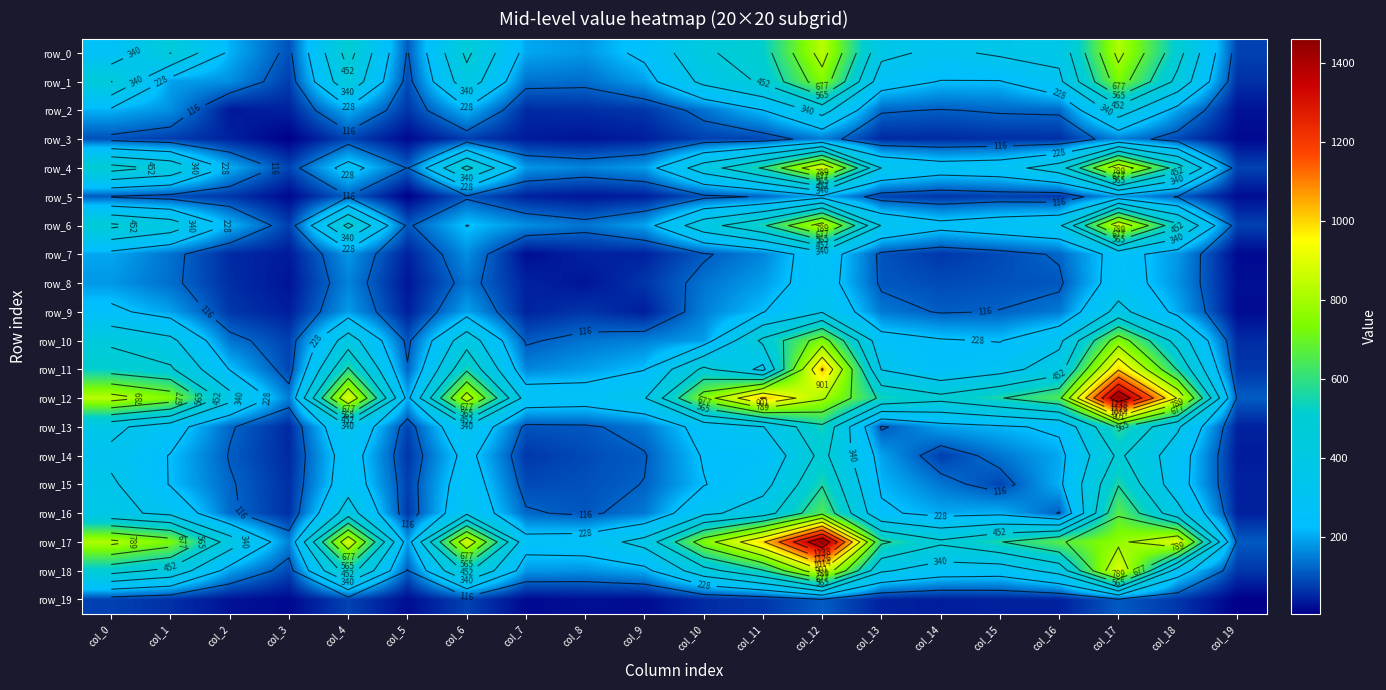

Reading left to right, transcribe all the data shown in this chart.

row_0: 265	457	209	98	496	110	476	197	179	249	433	518	834	368	315	358	369	819	495	80
row_1: 457	189	170	76	429	90	408	136	131	189	367	469	743	276	224	223	316	732	422	60
row_2: 209	170	33	44	205	67	213	54	58	68	137	225	381	123	112	123	127	399	191	27
row_3: 98	76	44	4	83	16	76	36	29	40	79	85	147	53	53	59	59	153	86	16
row_4: 496	429	205	83	271	114	483	178	156	184	398	577	899	340	281	294	397	882	513	82
row_5: 110	90	67	16	114	6	105	44	31	41	99	122	202	82	66	79	68	183	112	21
row_6: 476	408	213	76	483	105	231	168	139	191	410	547	850	333	260	291	320	881	479	81
row_7: 197	136	54	36	178	44	168	21	45	45	108	158	293	100	68	90	124	268	179	16
row_8: 179	131	58	29	156	31	139	45	29	66	138	185	279	105	90	97	104	281	173	23
row_9: 249	189	68	40	184	41	191	45	66	40	152	225	333	143	111	118	144	377	201	19
row_10: 433	367	137	79	398	99	410	108	138	152	184	476	734	267	236	224	314	739	409	55
row_11: 518	469	225	85	577	122	547	158	185	225	476	313	1026	337	249	301	399	1002	556	68
row_12: 834	743	381	147	899	202	850	293	279	333	734	1026	804	543	485	559	651	1463	892	111
row_13: 368	276	123	53	340	82	333	100	105	143	267	337	543	106	191	214	245	583	355	45
row_14: 315	224	112	53	281	66	260	68	90	111	236	249	485	191	76	141	199	473	281	38
row_15: 358	223	123	59	294	79	291	90	97	118	224	301	559	214	141	85	208	560	273	43
row_16: 369	316	127	59	397	68	320	124	104	144	314	399	651	245	199	208	112	666	380	43
row_17: 819	732	399	153	882	183	881	268	281	377	739	1002	1463	583	473	560	666	766	900	108
row_18: 495	422	191	86	513	112	479	179	173	201	409	556	892	355	281	273	380	900	276	68
row_19: 80	60	27	16	82	21	81	16	23	19	55	68	111	45	38	43	43	108	68	4